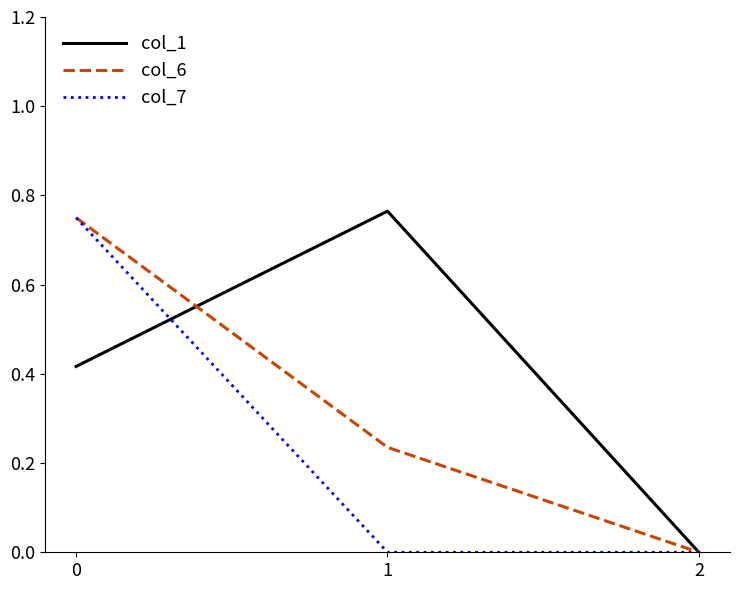

What are all the series names shown in the legend?

col_1, col_6, col_7